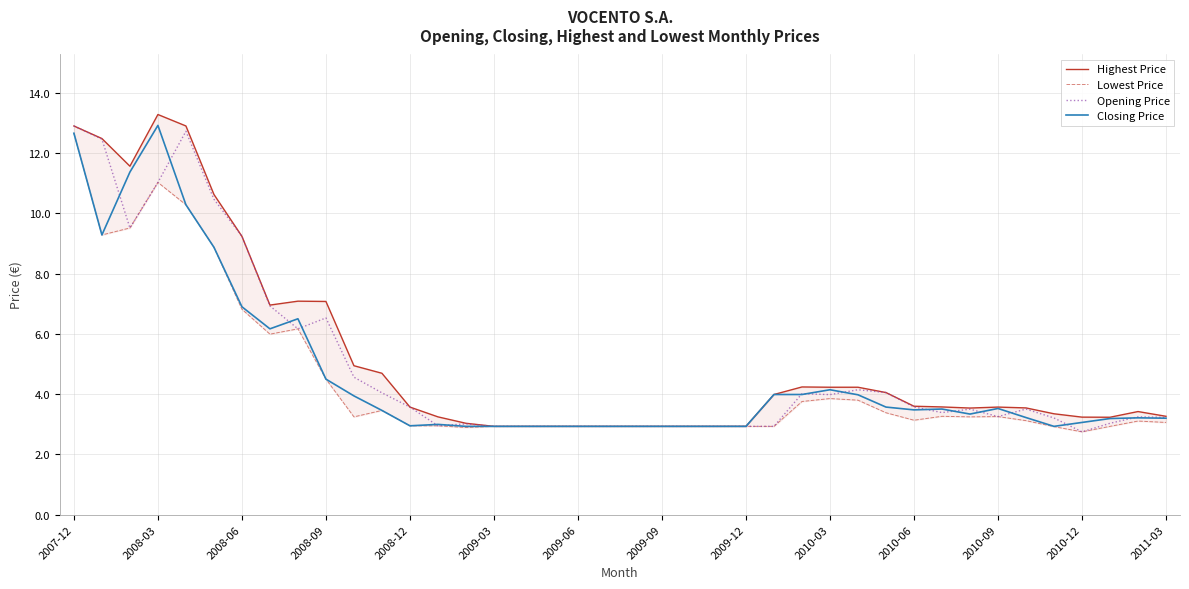

What are all the series names shown in the legend?

Highest Price, Lowest Price, Opening Price, Closing Price